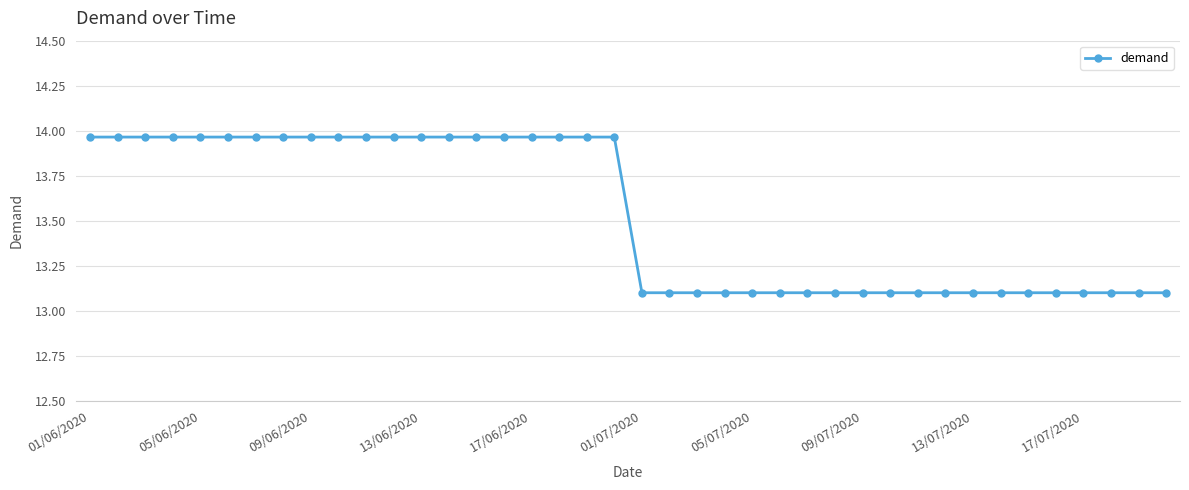

What is the smallest value displayed?

13.1